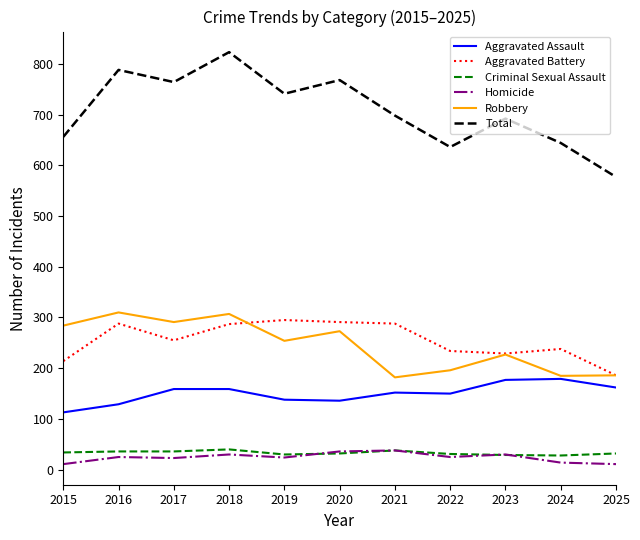

At which label does Aggravated Assault first exceed 152?

2017